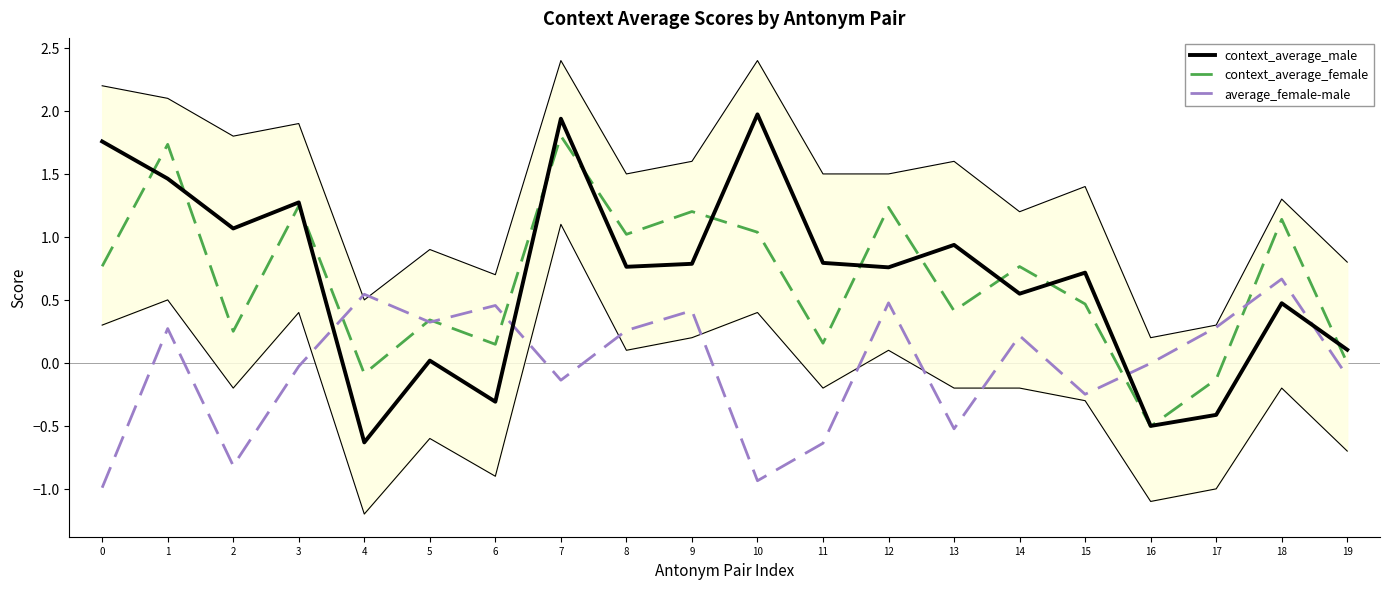

What is the difference between the highest and lowest values at 2?

1.9